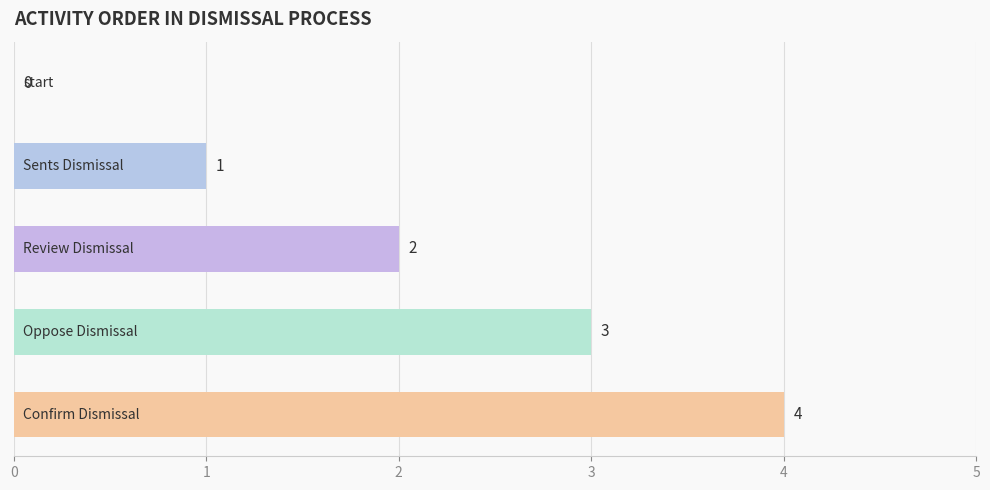

How many distinct data groups are displayed?

1